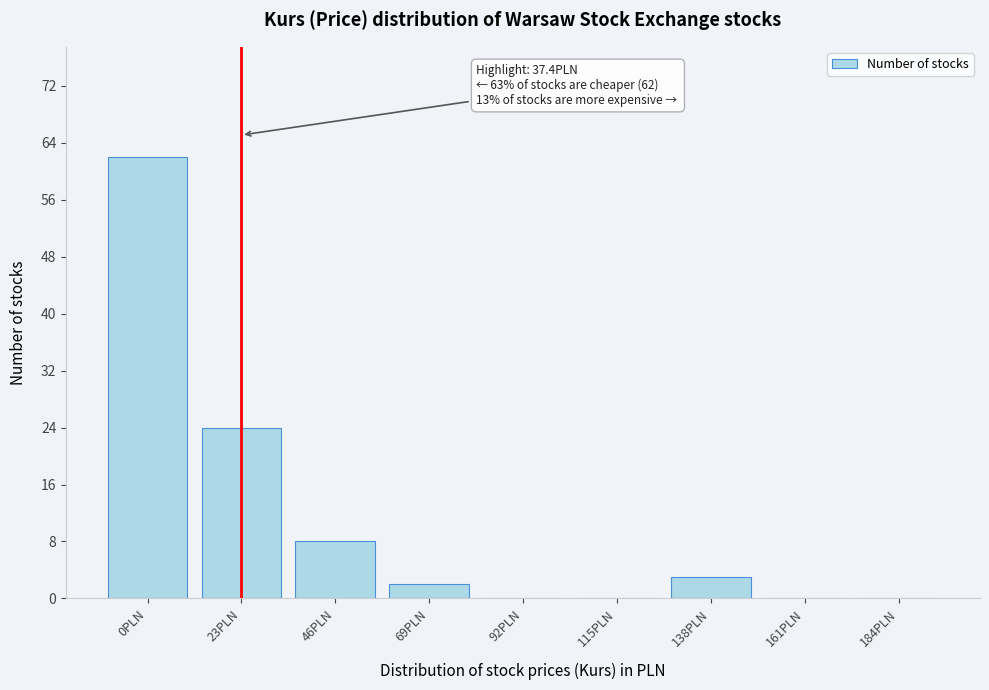

Reading right to left, what are all the values shown in this chart?

184PLN=0	161PLN=0	138PLN=3	115PLN=0	92PLN=0	69PLN=2	46PLN=8	23PLN=24	0PLN=62